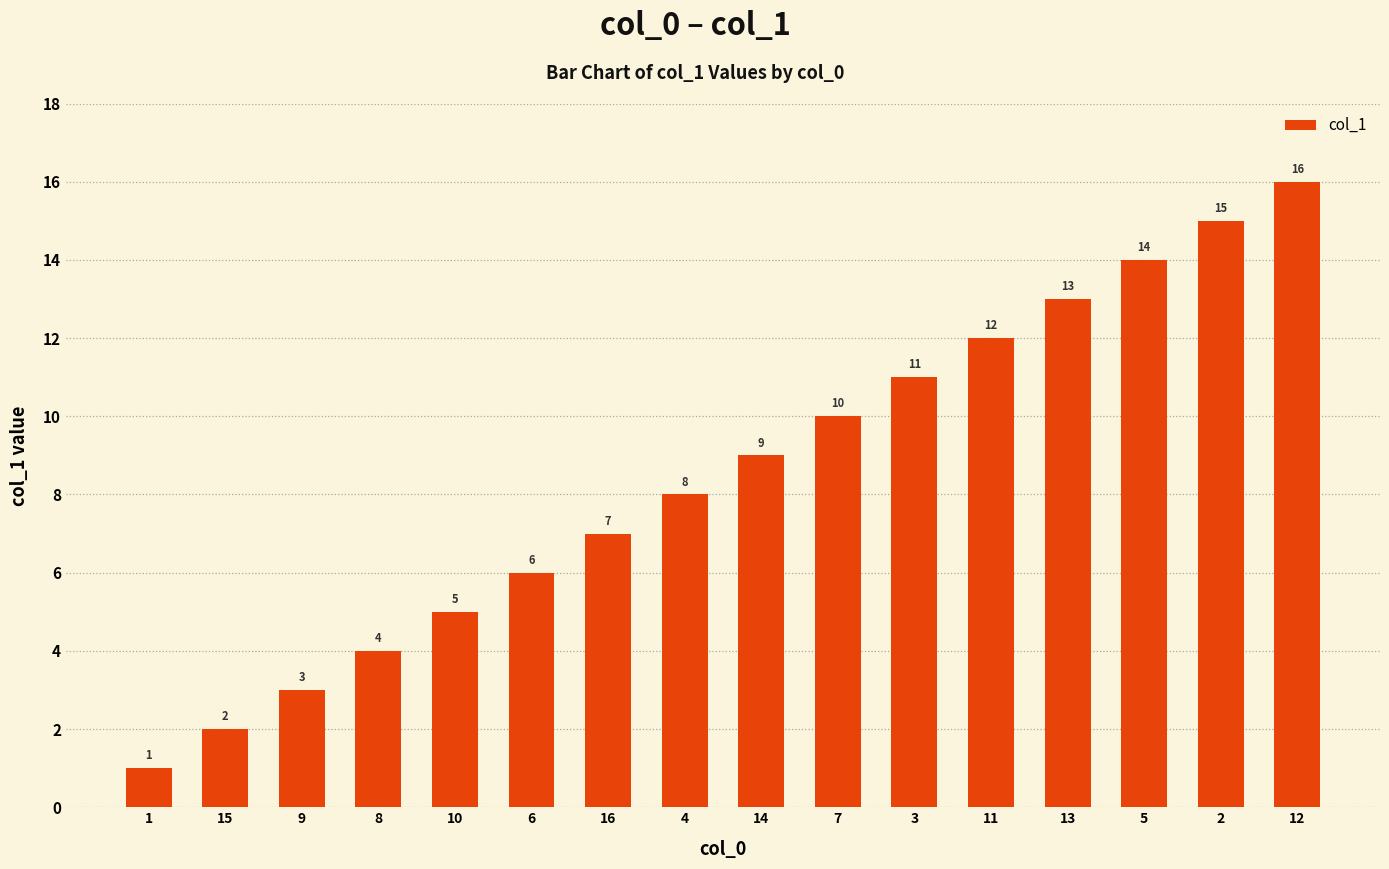

What is the value of the 1st bar from the left?

1